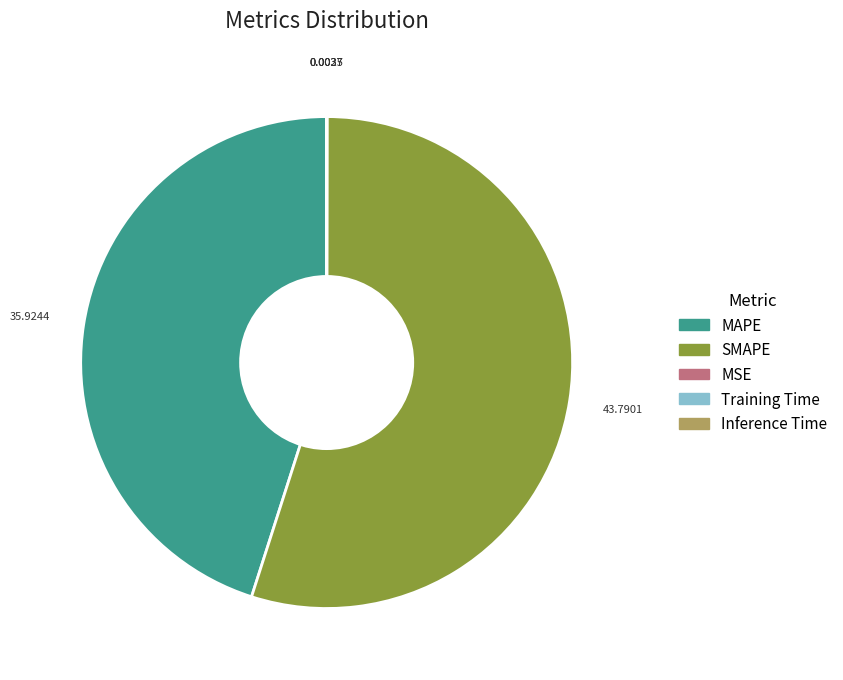

Which category has the biggest portion of the pie?

SMAPE